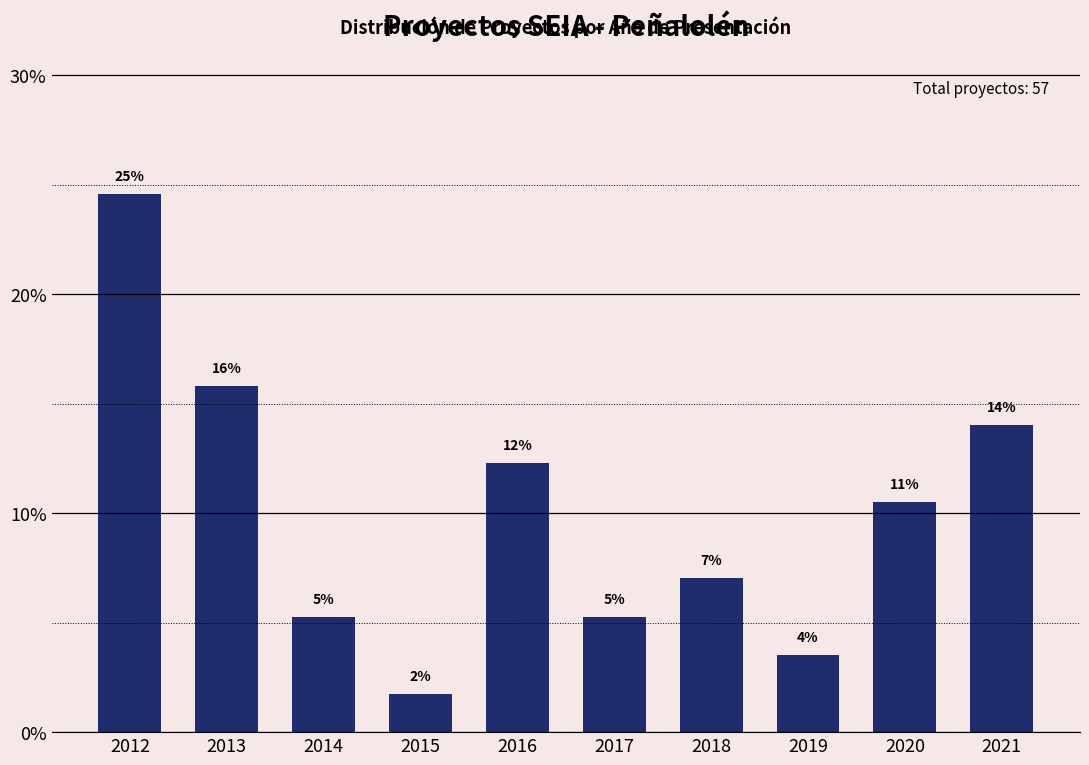

How many bars are there in total?

10